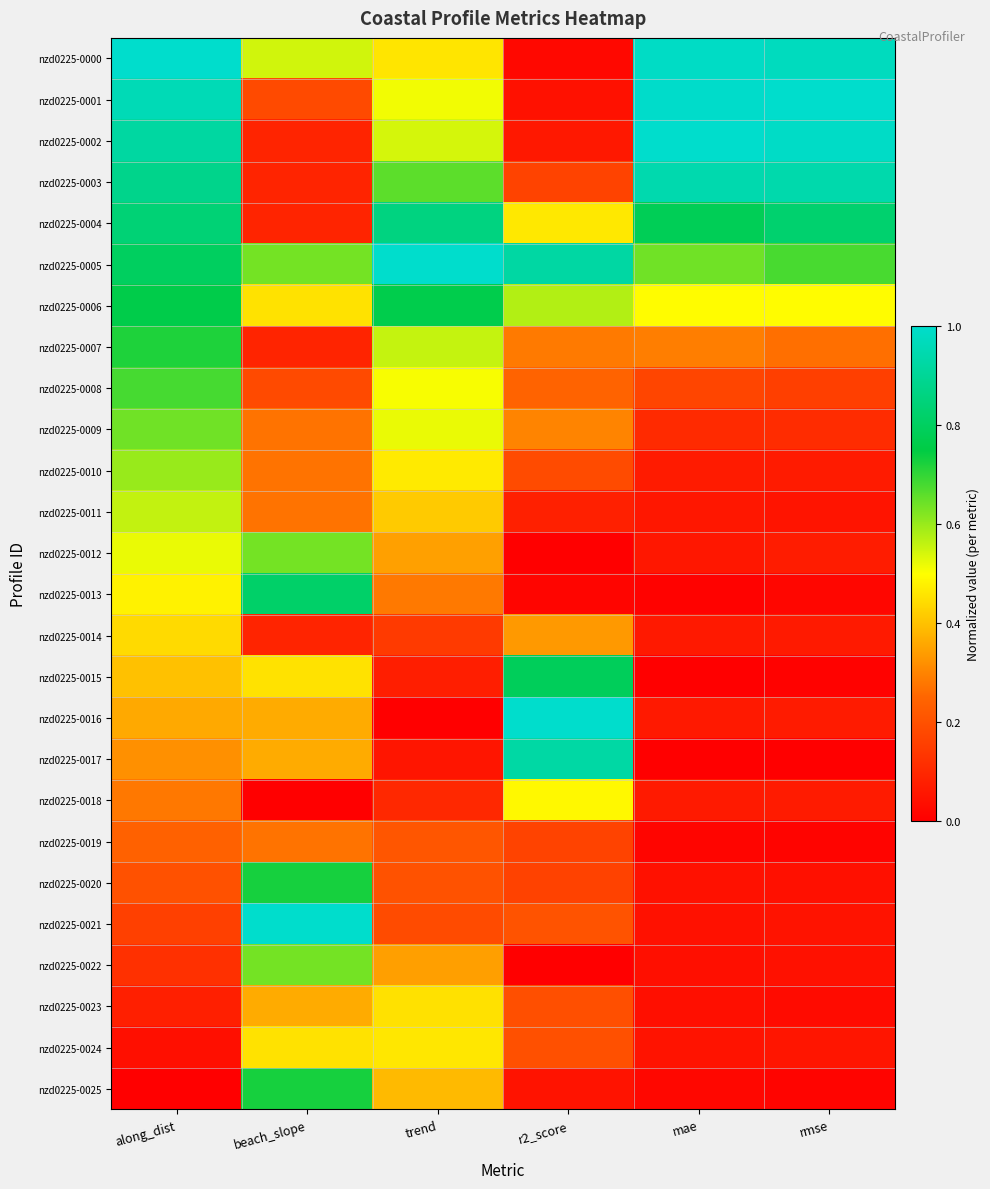

What is the greatest value displayed?

1.0